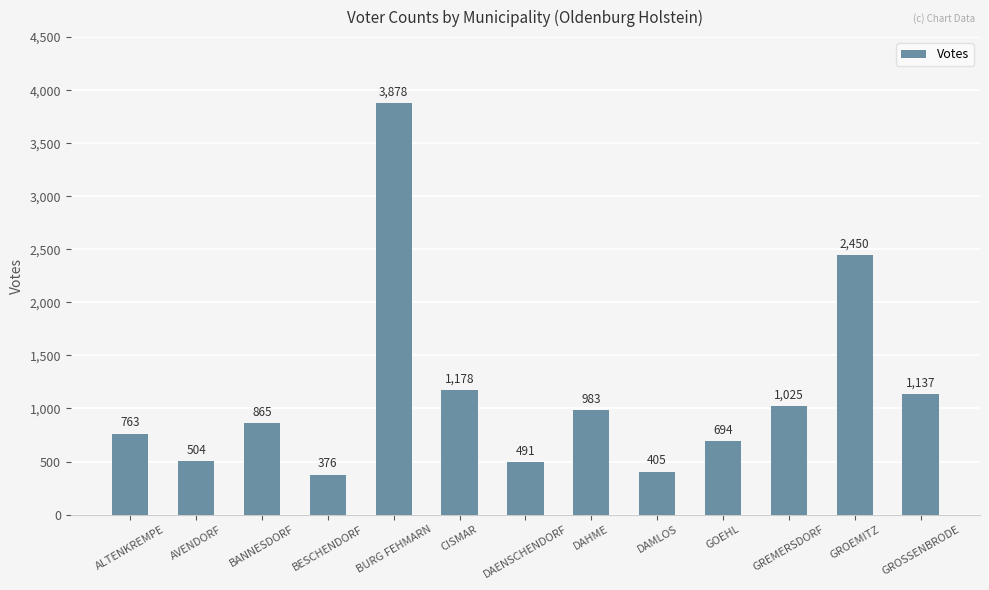

How many data points does each series have?

13